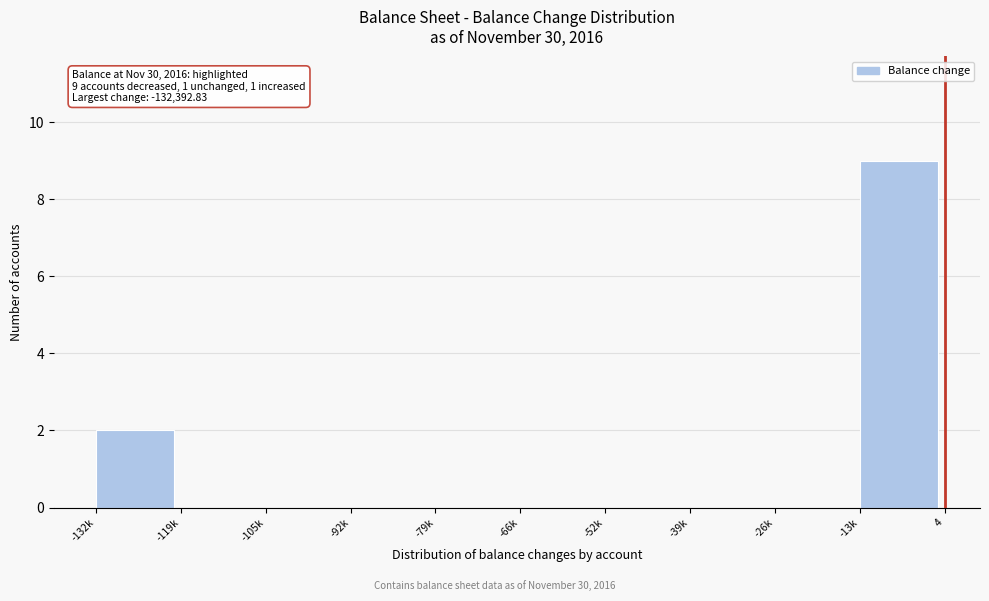

Reading left to right, list all the values displayed in this chart.

-132k=2	-119k=0	-105k=0	-92k=0	-79k=0	-66k=0	-52k=0	-39k=0	-26k=0	-13k=9